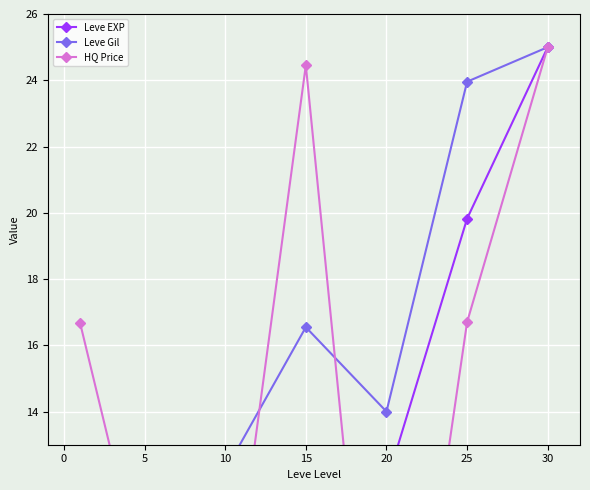

Is it true that Leve EXP equals 2.9 at 10?

False